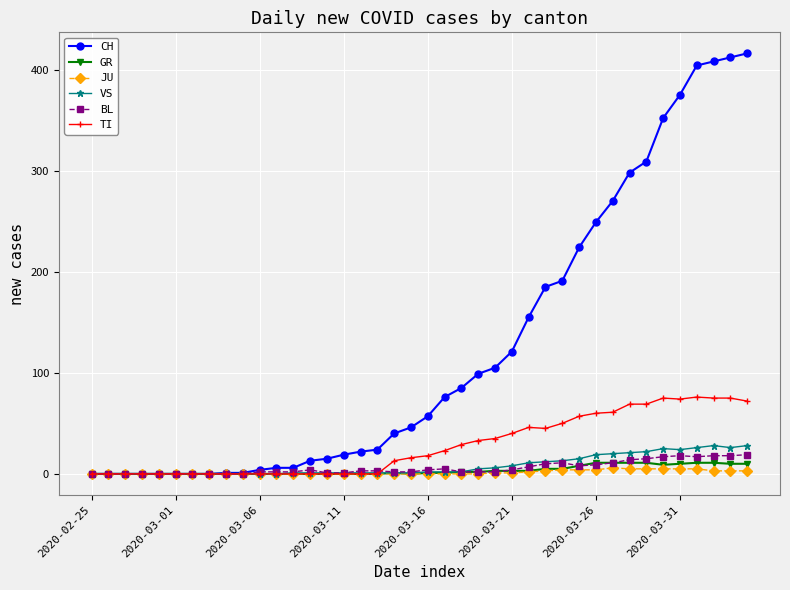

Count the number of data series in this chart.

6